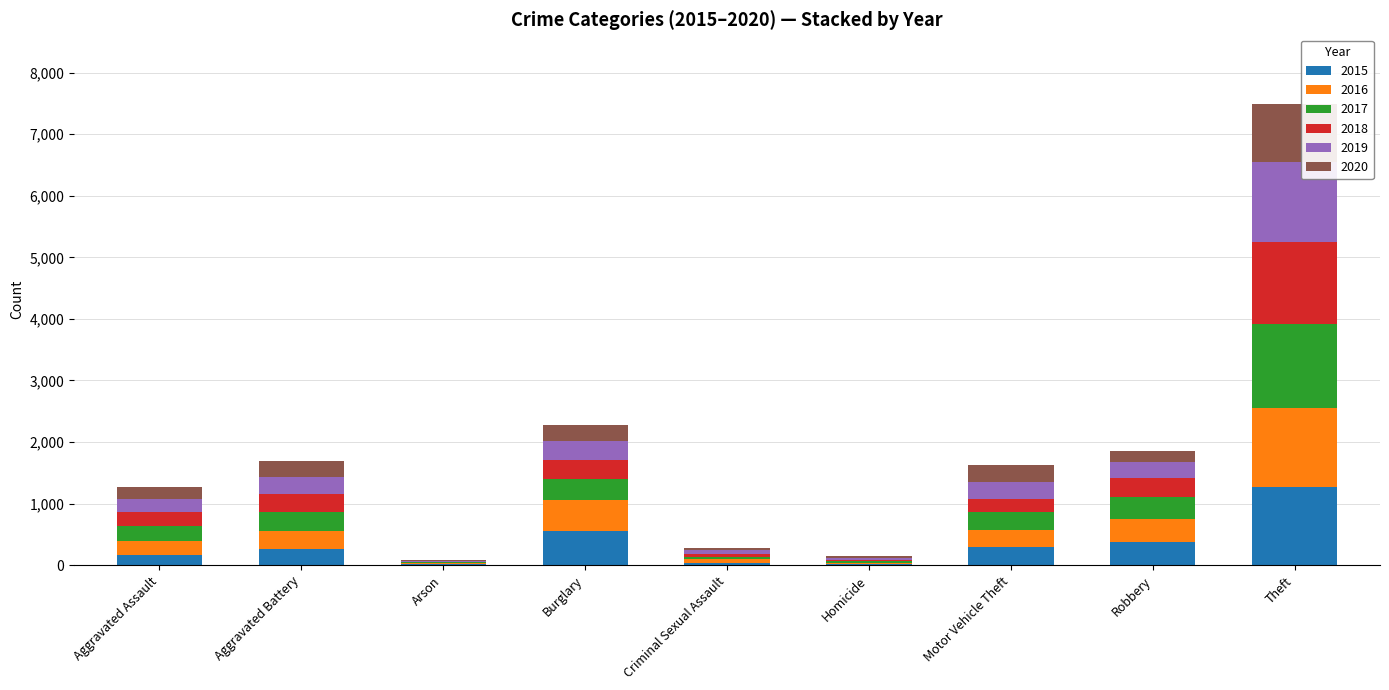

At which category is the sum across all series the highest?

Theft